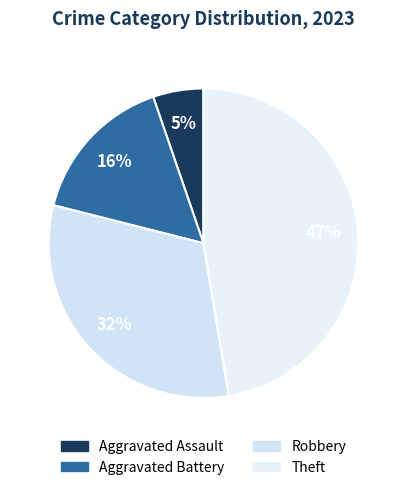

The Aggravated Assault slice represents 15% of the pie. True or false?

False